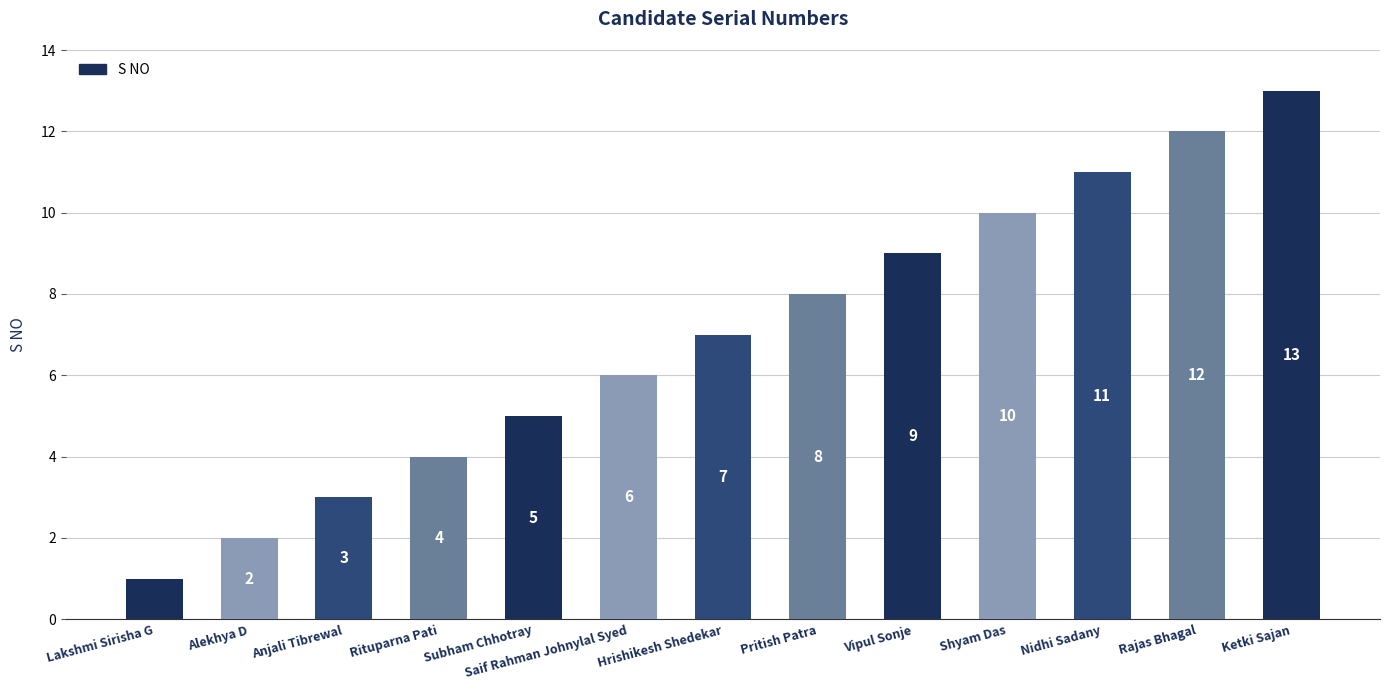

How many bars are there in total?

13